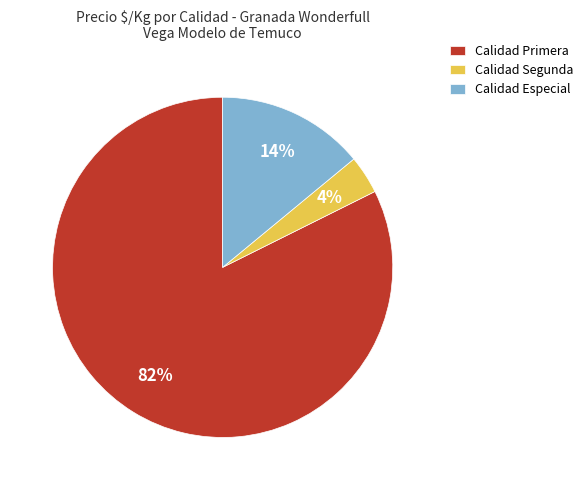

True or false: Calidad Especial accounts for 7% of the total.

False